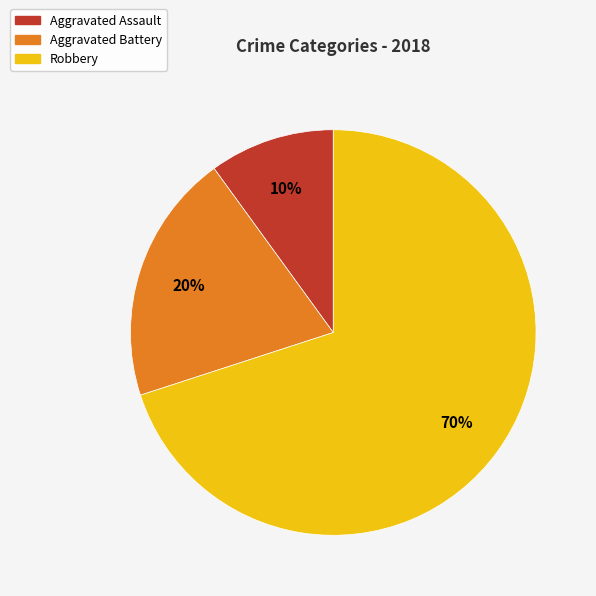

True or false: Robbery accounts for 70% of the total.

True